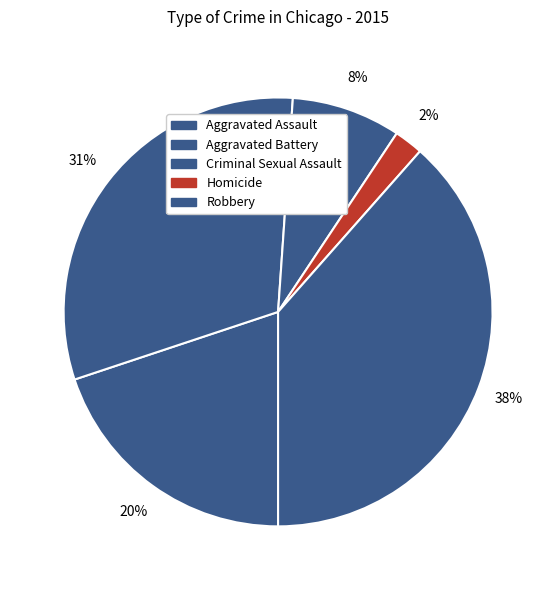

True or false: Robbery accounts for 38% of the total.

True